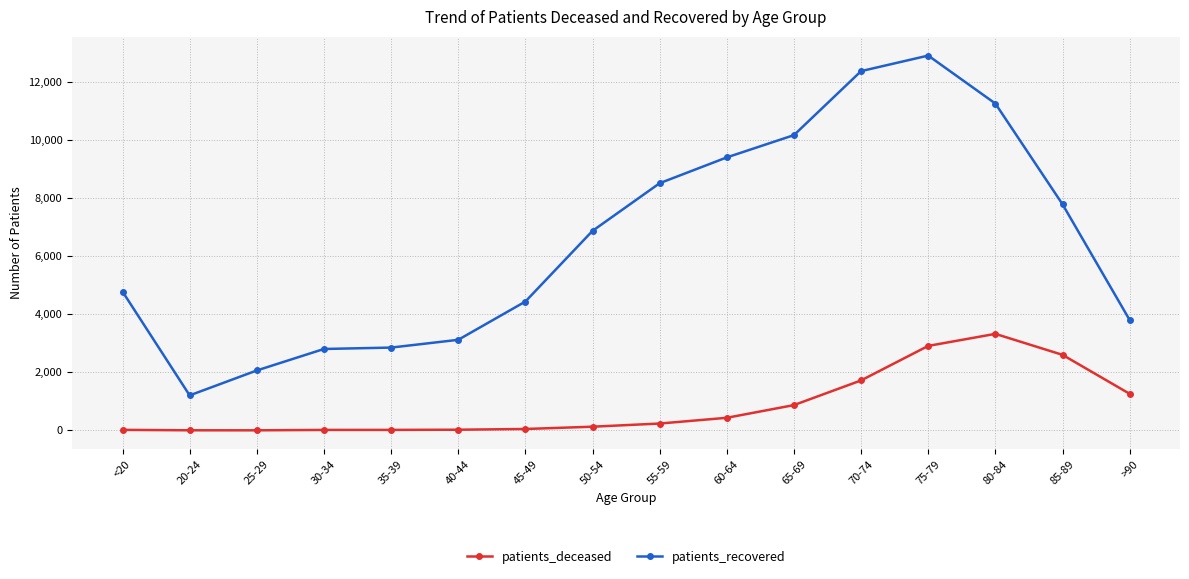

True or false: patients_deceased and patients_recovered intersect in this chart.

False